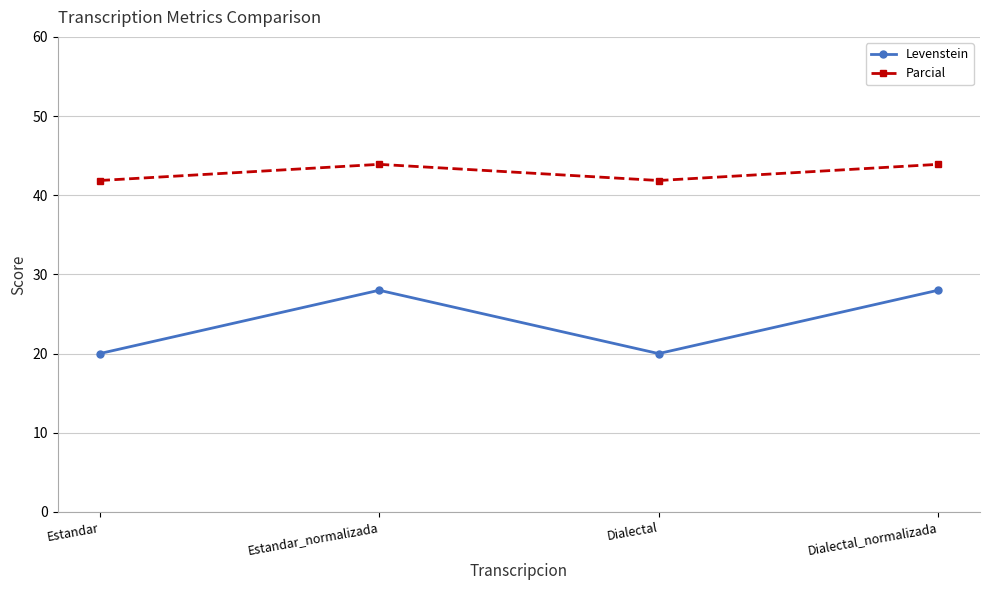

True or false: Levenstein and Parcial intersect in this chart.

False